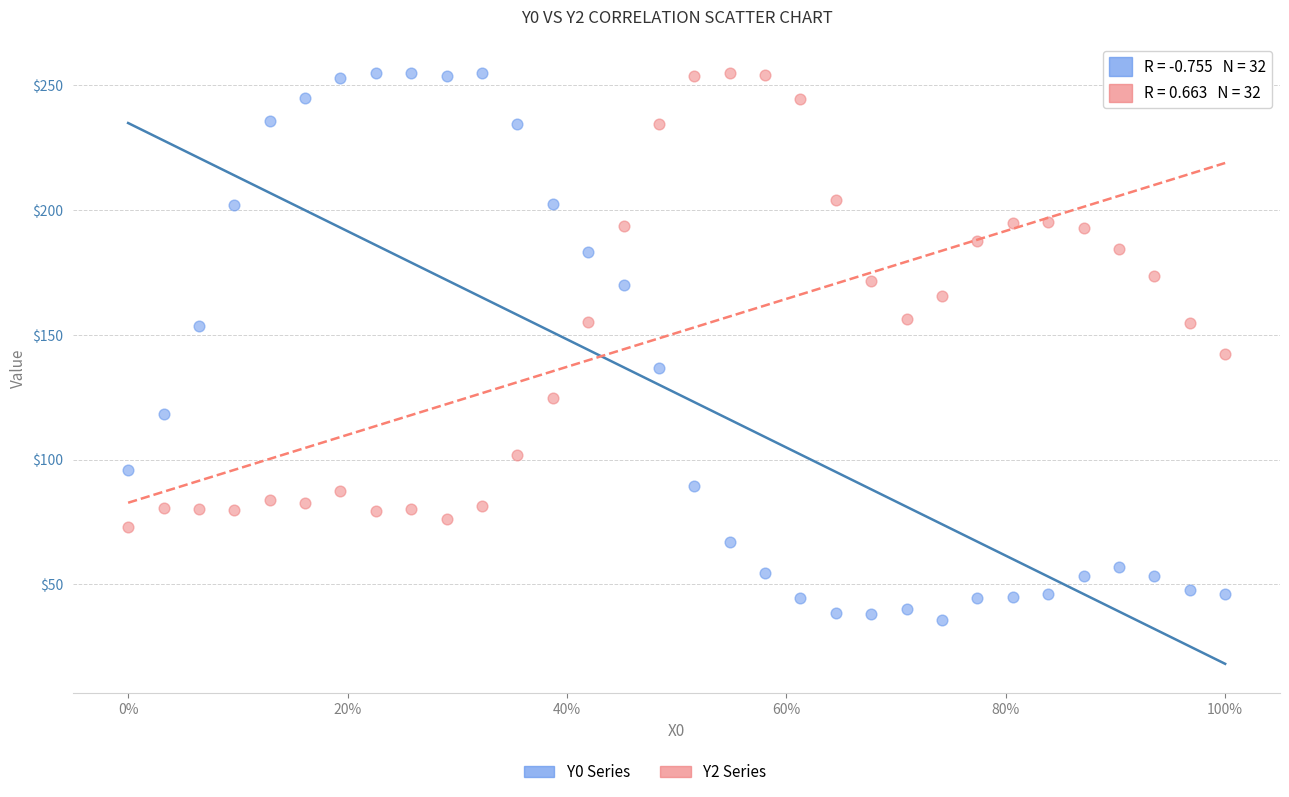

Which series has the largest Y range (max minus min)?

Y0 Series